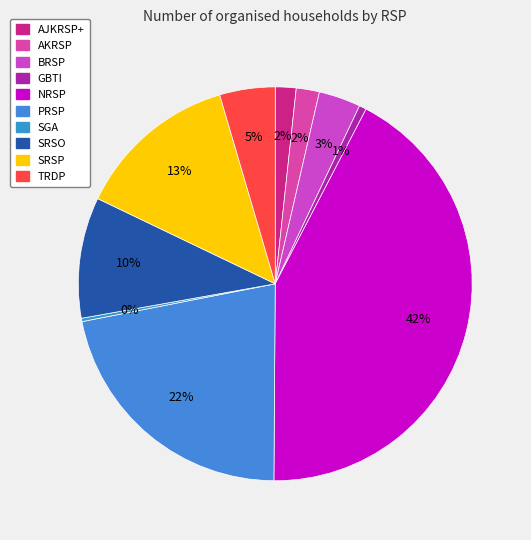

To the nearest percent, what is the average slice percentage?

10%